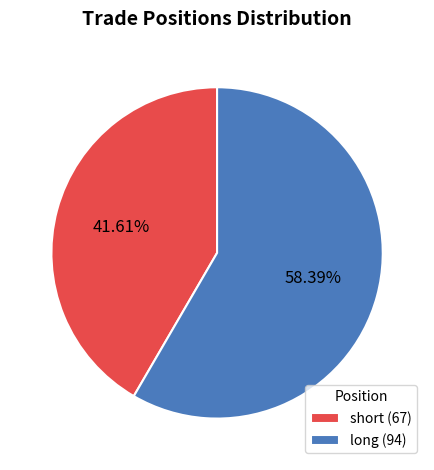

What percentage is NOT represented by short?

58.4%